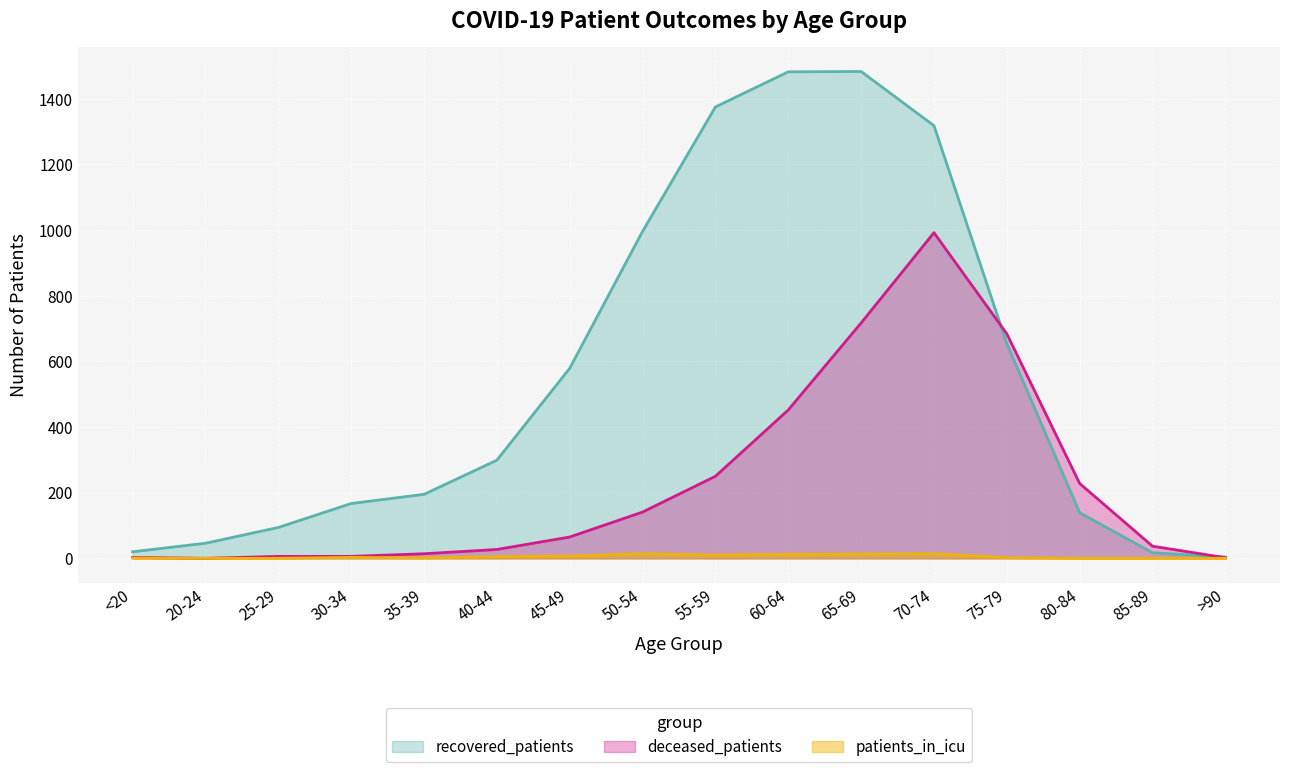

What position from the right is 25-29?

14